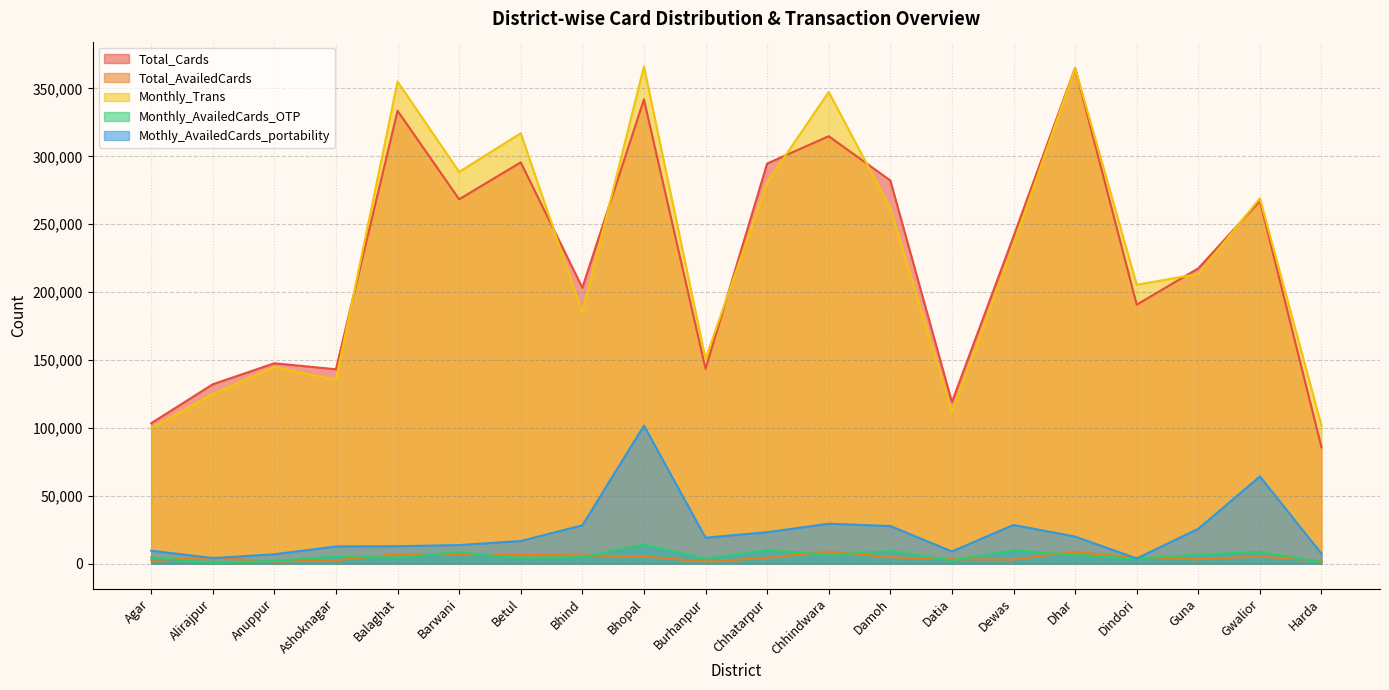

Reading left to right, extract all data points from this chart.

Total_Cards: Agar=103438	Alirajpur=132106	Anuppur=147577	Ashoknagar=143150	Balaghat=333524	Barwani=268362	Betul=295561	Bhind=203197	Bhopal=341881	Burhanpur=143539	Chhatarpur=294679	Chhindwara=314816	Damoh=282220	Datia=118975	Dewas=241017	Dhar=365163	Dindori=190724	Guna=217475	Gwalior=267128	Harda=85674
Total_AvailedCards: Agar=2745	Alirajpur=4318	Anuppur=1563	Ashoknagar=2472	Balaghat=6876	Barwani=6578	Betul=6410	Bhind=6090	Bhopal=5323	Burhanpur=1487	Chhatarpur=4288	Chhindwara=8944	Damoh=4672	Datia=3207	Dewas=3026	Dhar=8694	Dindori=4282	Guna=3241	Gwalior=5288	Harda=2083
Monthly_Trans: Agar=99819	Alirajpur=125019	Anuppur=144864	Ashoknagar=135272	Balaghat=355034	Barwani=288517	Betul=316987	Bhind=184683	Bhopal=366123	Burhanpur=150776	Chhatarpur=280790	Chhindwara=347377	Damoh=261836	Datia=111654	Dewas=234978	Dhar=365155	Dindori=205450	Guna=213304	Gwalior=269041	Harda=101713
Monthly_AvailedCards_OTP: Agar=4549	Alirajpur=611	Anuppur=2061	Ashoknagar=5240	Balaghat=4416	Barwani=8483	Betul=3872	Bhind=4852	Bhopal=14048	Burhanpur=3619	Chhatarpur=9901	Chhindwara=6598	Damoh=9305	Datia=2479	Dewas=9892	Dhar=6364	Dindori=3613	Guna=6670	Gwalior=8624	Harda=1178
Mothly_AvailedCards_portability: Agar=9553	Alirajpur=4096	Anuppur=6888	Ashoknagar=12683	Balaghat=12827	Barwani=13674	Betul=16680	Bhind=28227	Bhopal=101634	Burhanpur=19128	Chhatarpur=23150	Chhindwara=29422	Damoh=27708	Datia=8977	Dewas=28507	Dhar=19930	Dindori=3842	Guna=25668	Gwalior=64214	Harda=7352